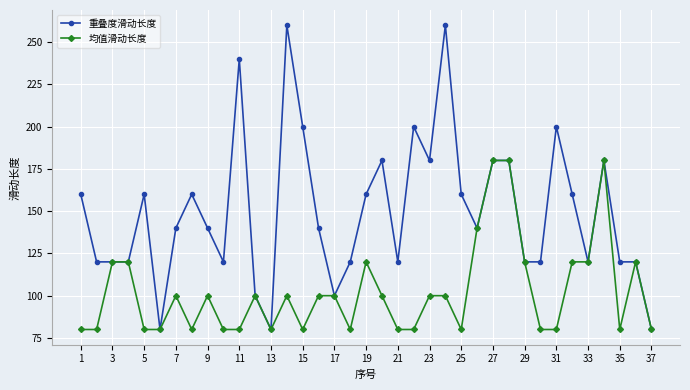

What is the value of the 均值滑动长度 point at the 29th from the left?

120